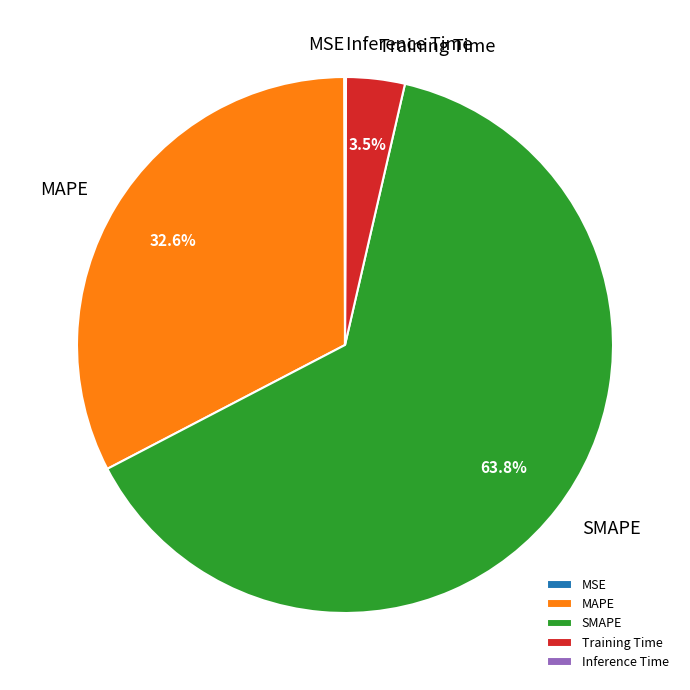

What portion of the pie excludes Training Time?

96.5%